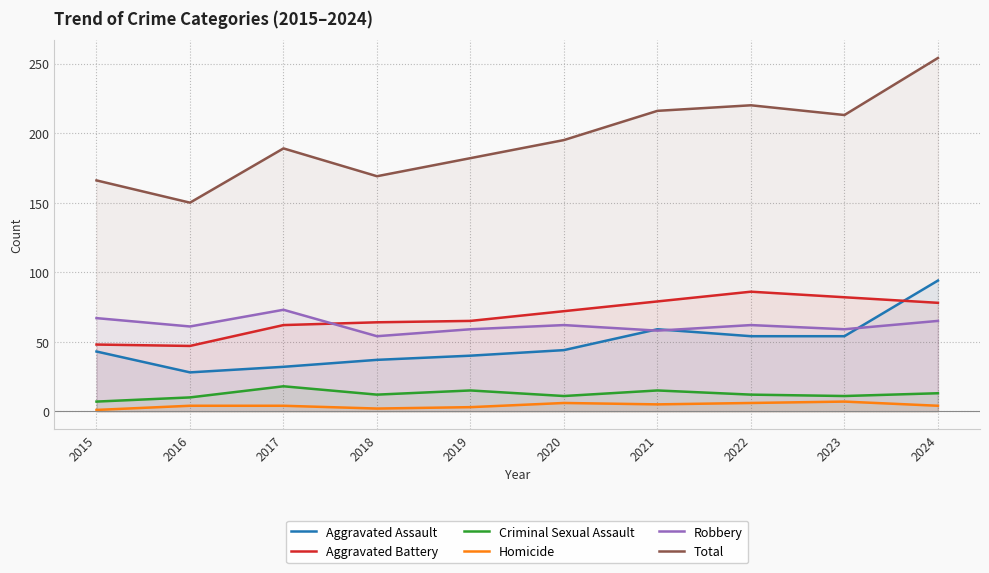

How many distinct data groups are displayed?

6